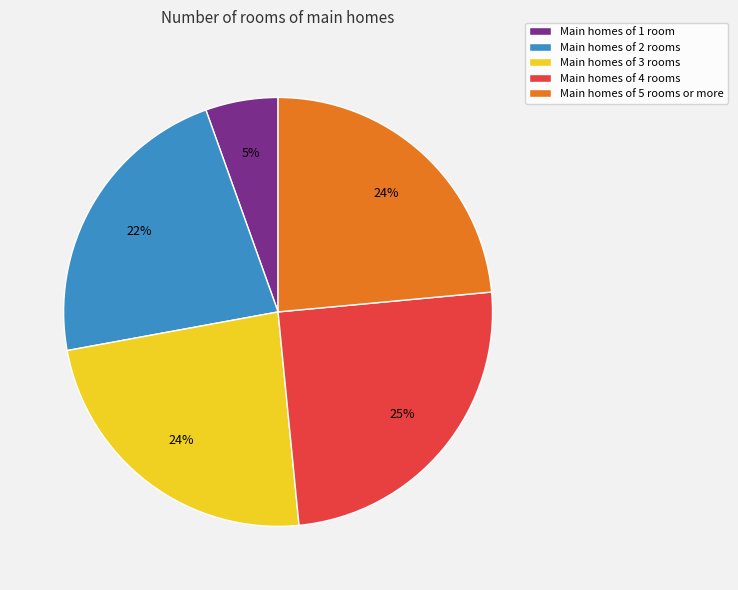

Does any single category account for the majority?

No